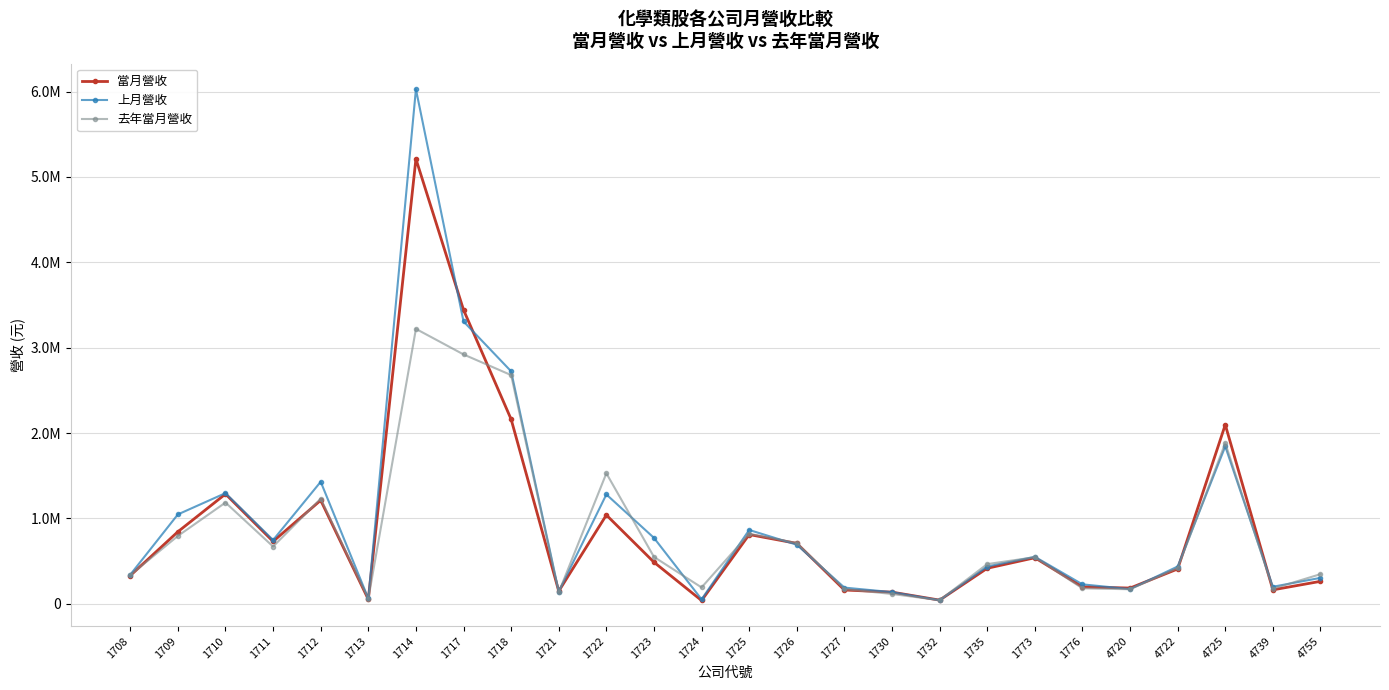

The 上月營收 series shows 62198 at 1713. True or false?

True